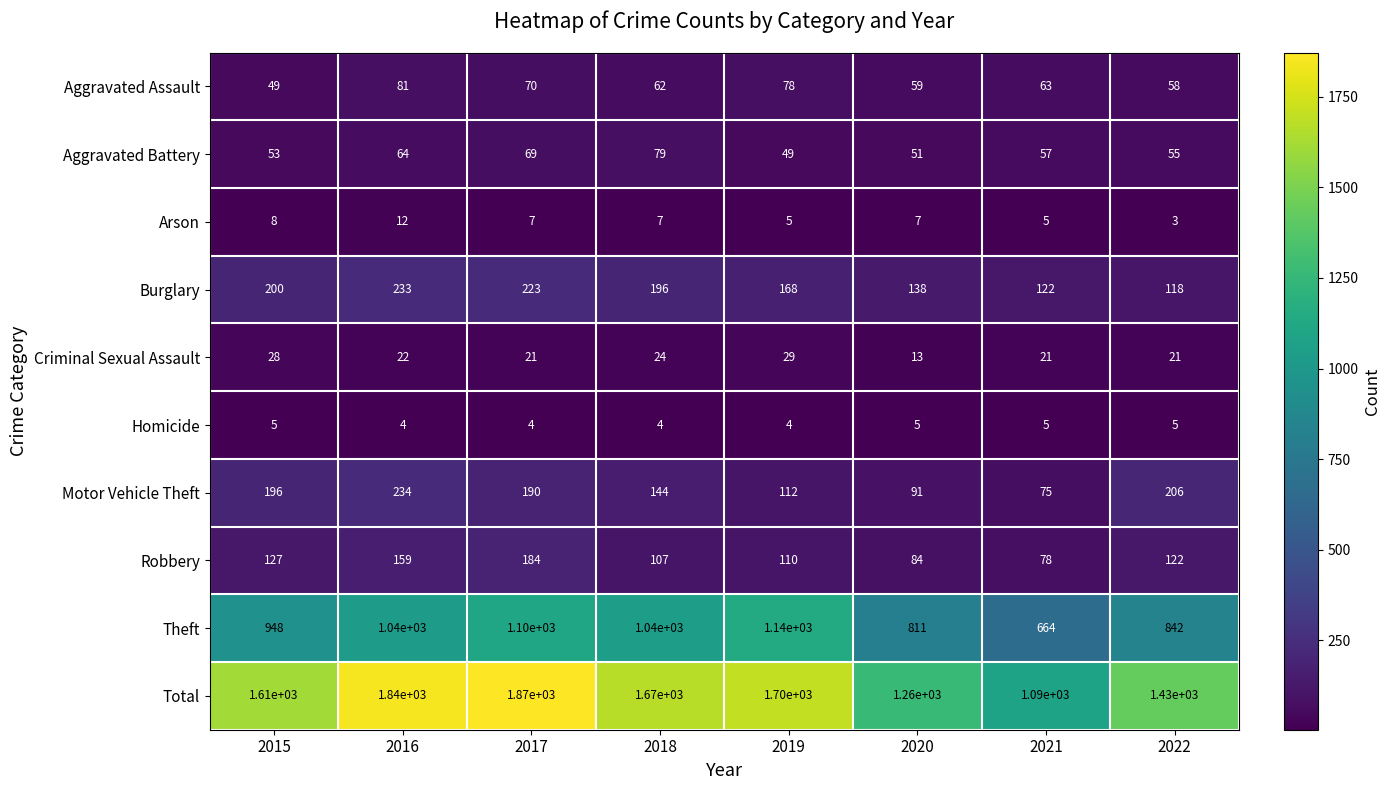

List the series in order of their peak value, highest first.

Total, Theft, Motor Vehicle Theft, Burglary, Robbery, Aggravated Assault, Aggravated Battery, Criminal Sexual Assault, Arson, Homicide